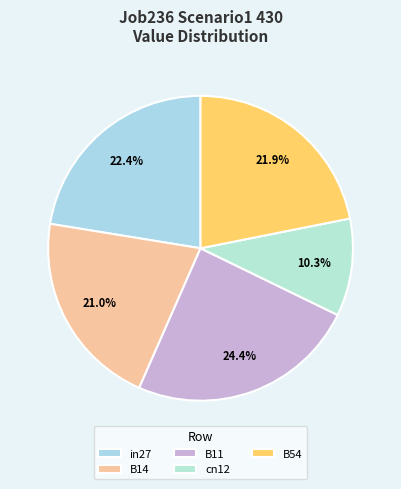

Does in27 account for over 50% of the chart?

No